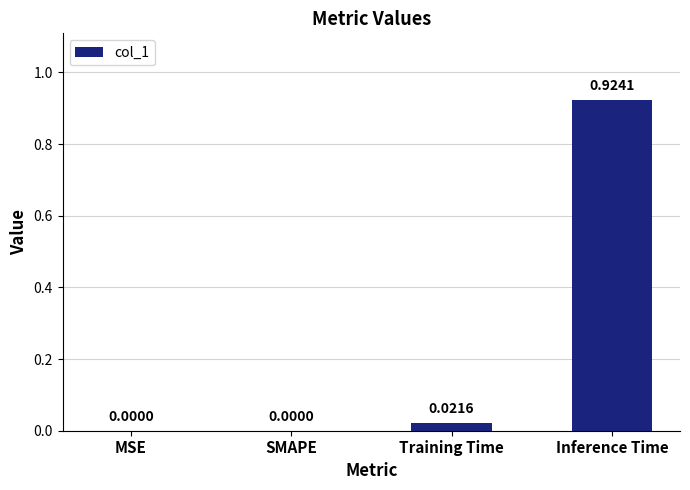

At which category does the chart reach its peak across all series?

Inference Time